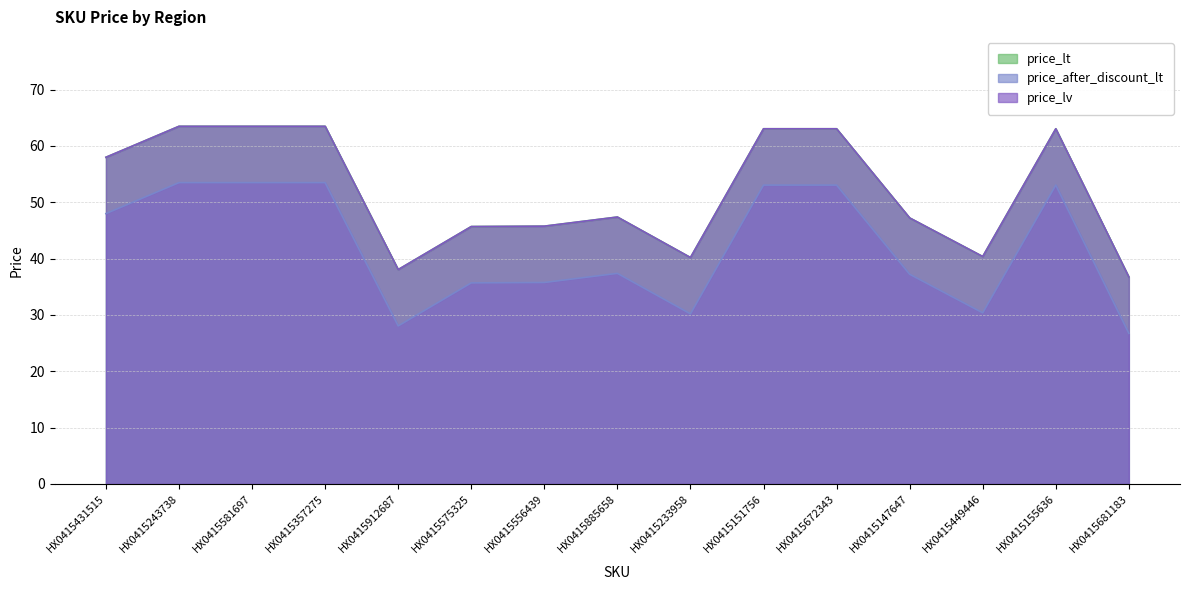

At which label does price_lv first exceed 47?

HX0415431515